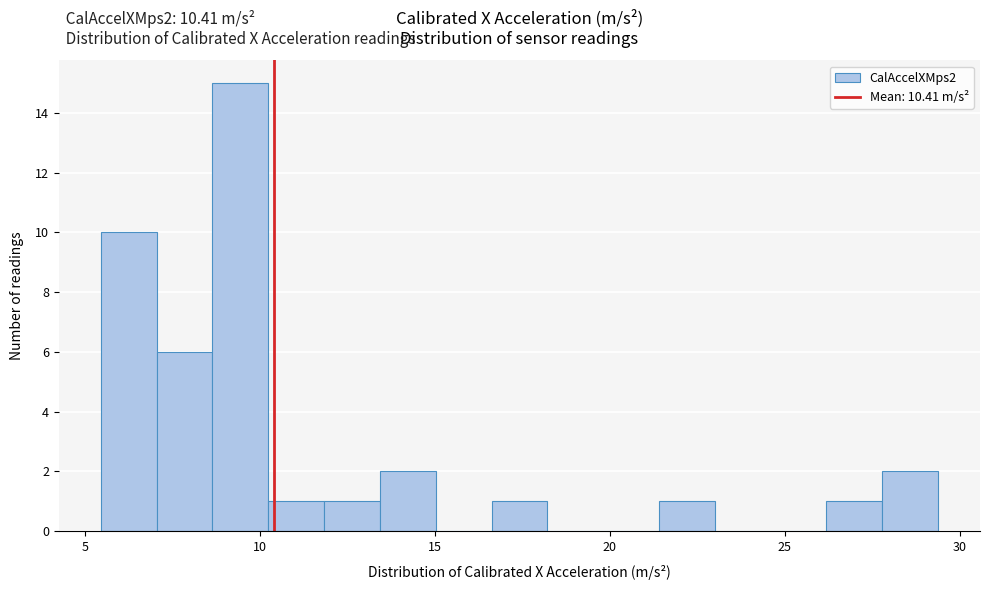

Around what value on the x-axis is the tallest bar? Give the approximate position of its centre, as read against the axis.

9.5